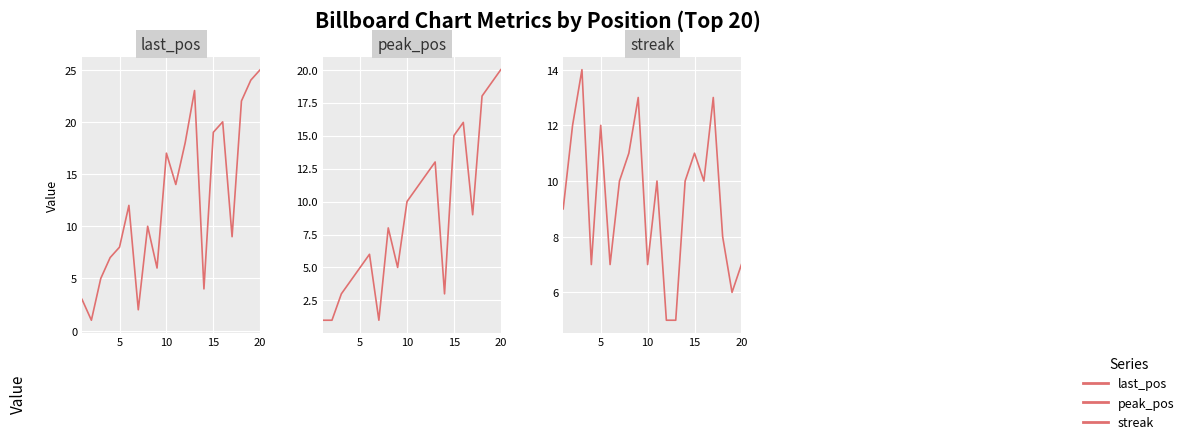

Which series has the largest total across all categories?

last_pos